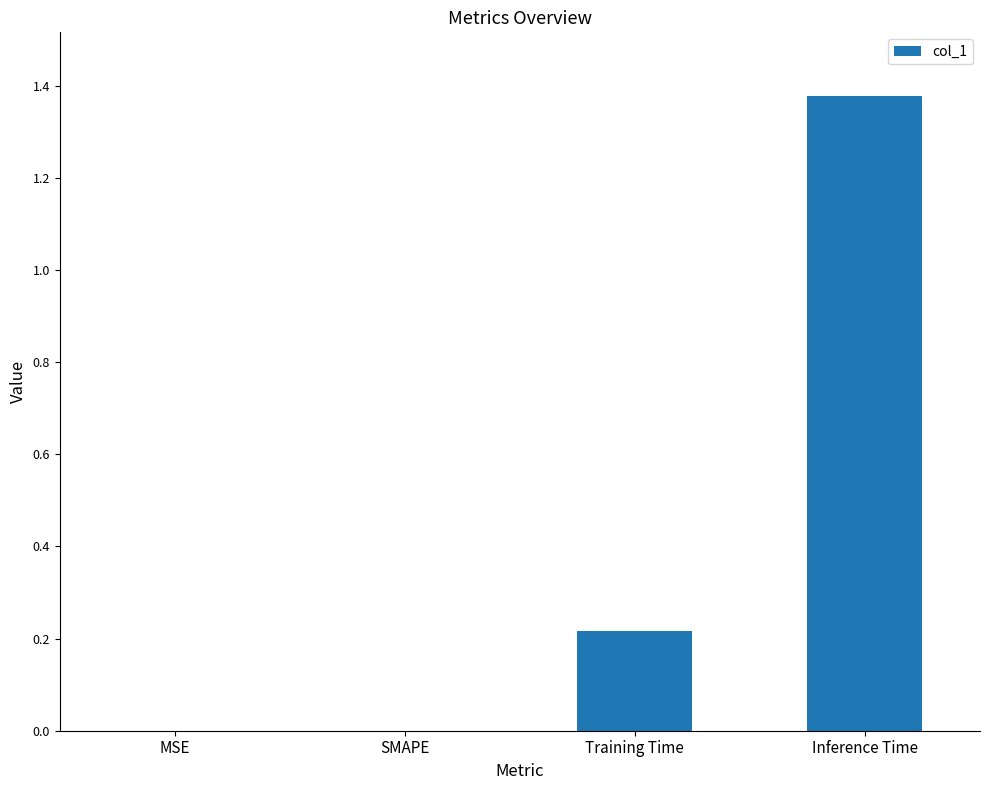

Is it true that the value at MSE is -0.4?

False